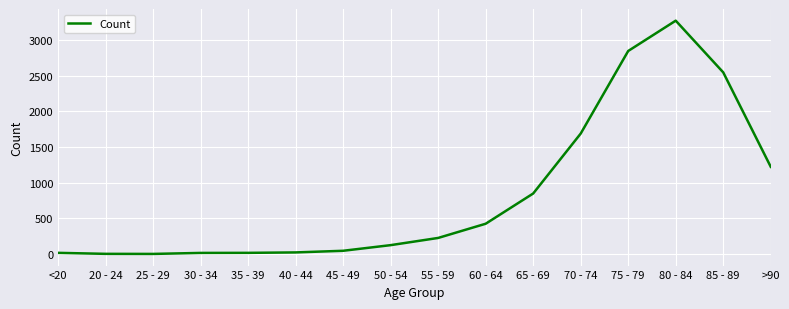

At which label is the value closest to 1638?

70 - 74